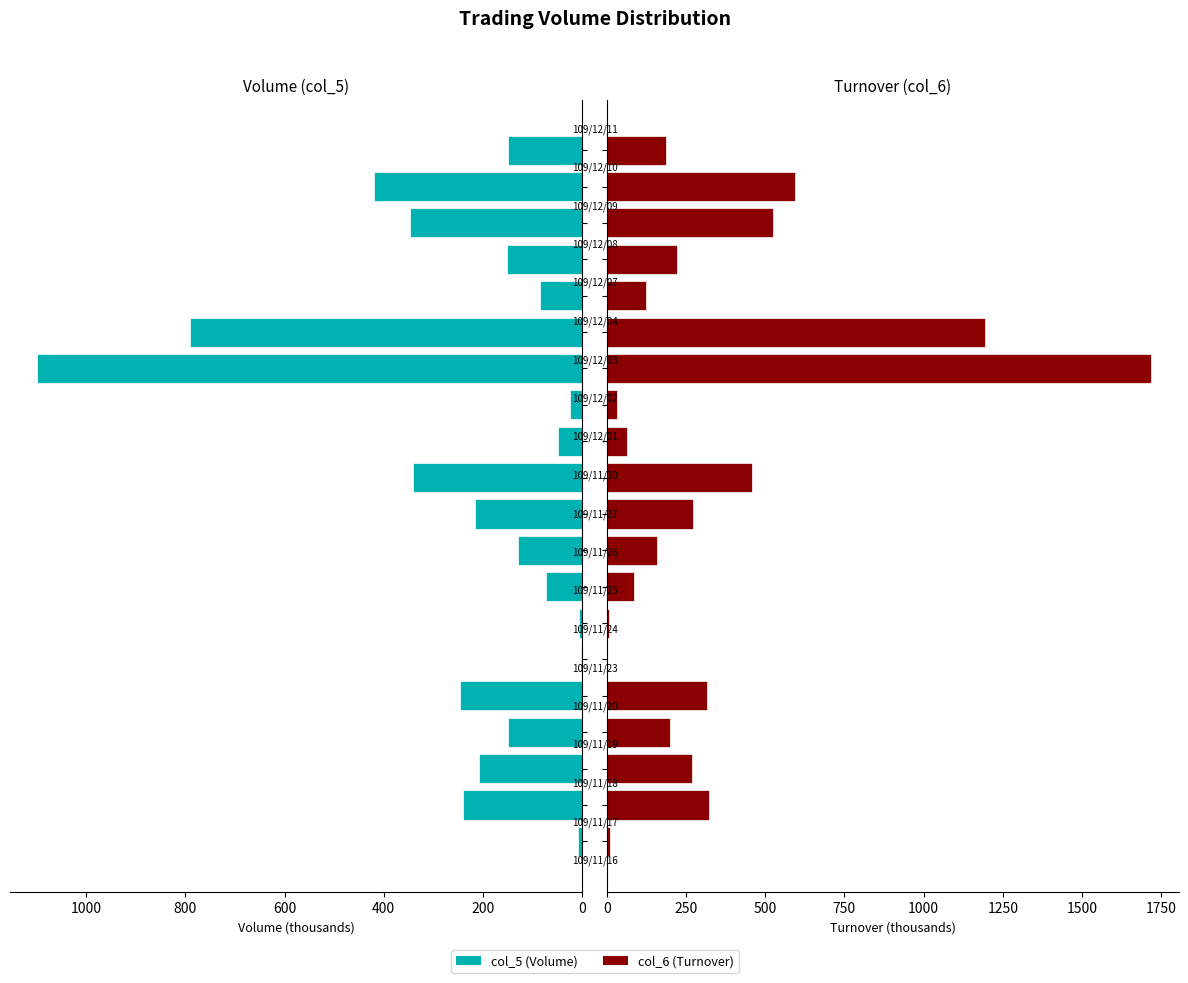

Which series has the widest spread of values?

col_6